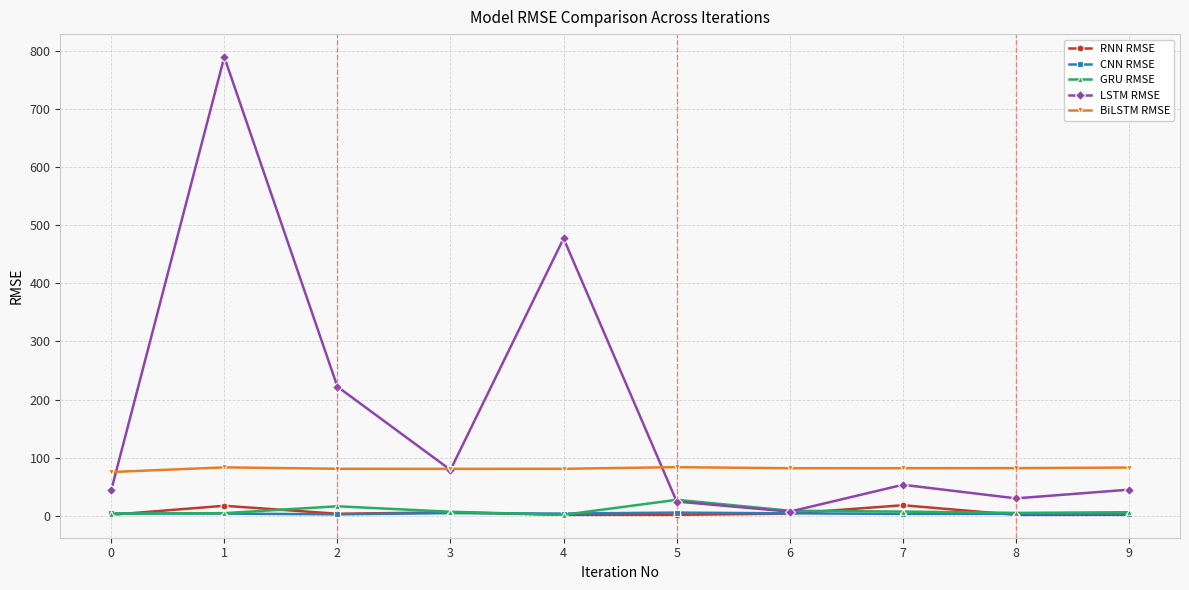

How many lines are shown in the chart?

5